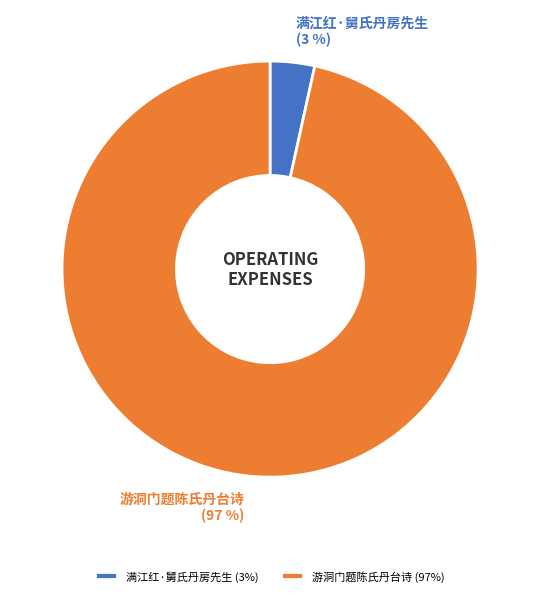

To the nearest percent, what portion does 满江红·舅氏丹房先生 represent?

3%